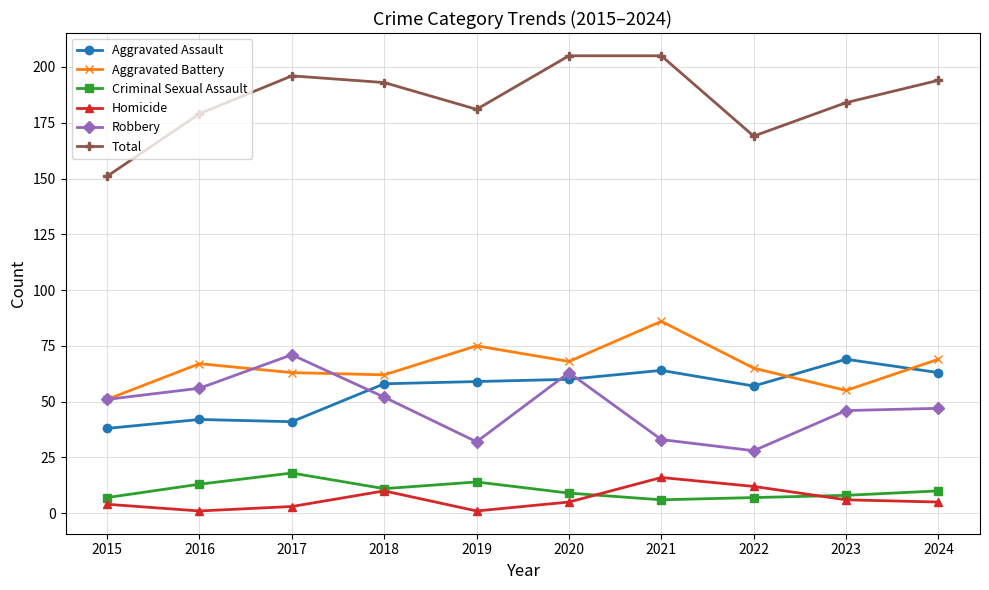

Reading left to right, what are all the values shown in this chart?

Aggravated Assault: 38	42	41	58	59	60	64	57	69	63
Aggravated Battery: 51	67	63	62	75	68	86	65	55	69
Criminal Sexual Assault: 7	13	18	11	14	9	6	7	8	10
Homicide: 4	1	3	10	1	5	16	12	6	5
Robbery: 51	56	71	52	32	63	33	28	46	47
Total: 151	179	196	193	181	205	205	169	184	194